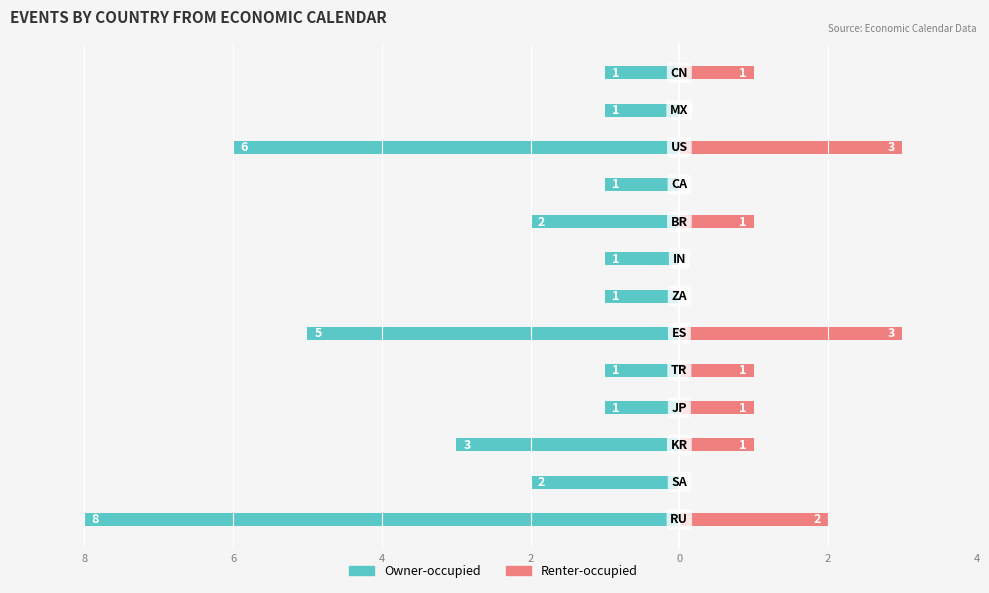

At 4, list the series in order from smallest to largest.

Owner-occupied, Renter-occupied